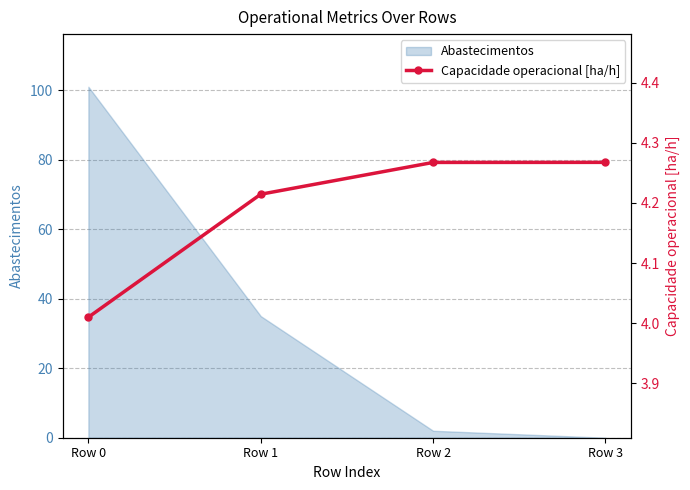

What is the value of the 3rd point from the left?

4.3